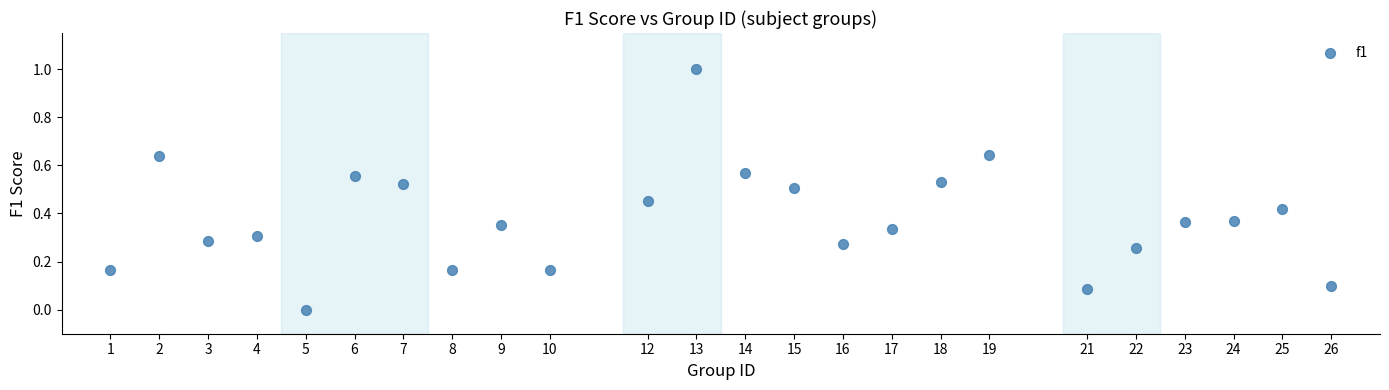

What is the range of X values (max minus min)?

25.0